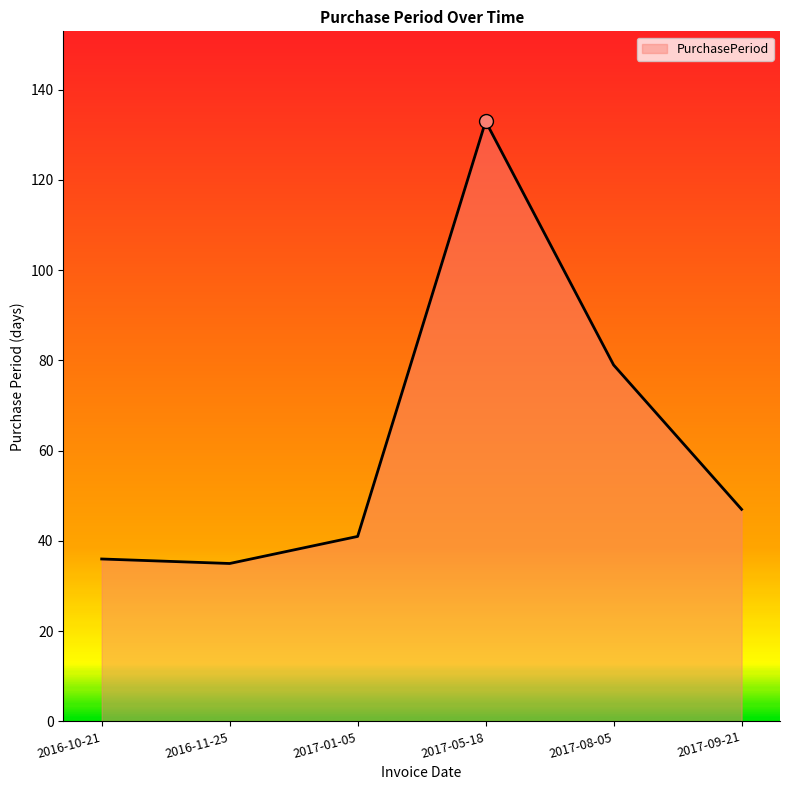

Where is the first local minimum?

2016-11-25